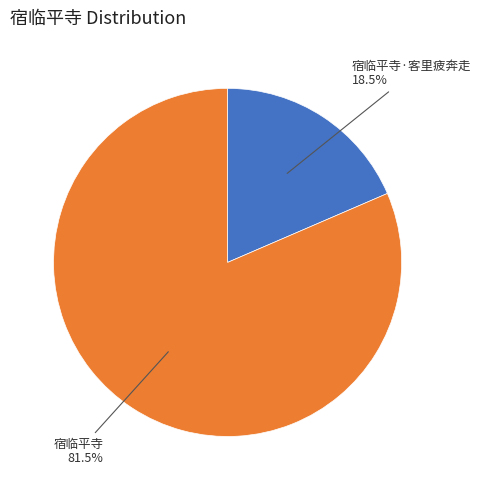

Is there a majority slice in this chart?

Yes